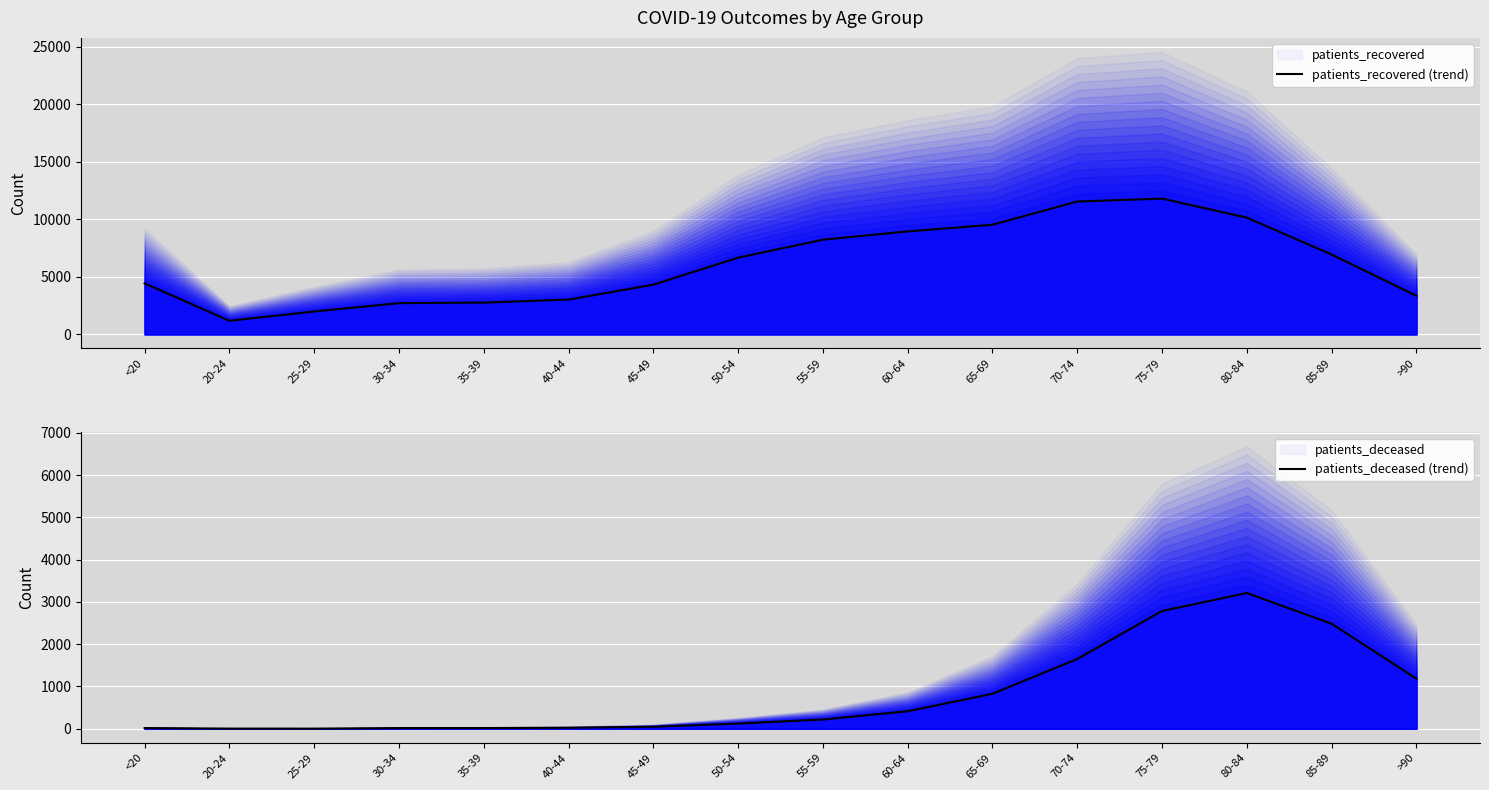

Which series has the largest range (max minus min)?

patients_recovered (trend)